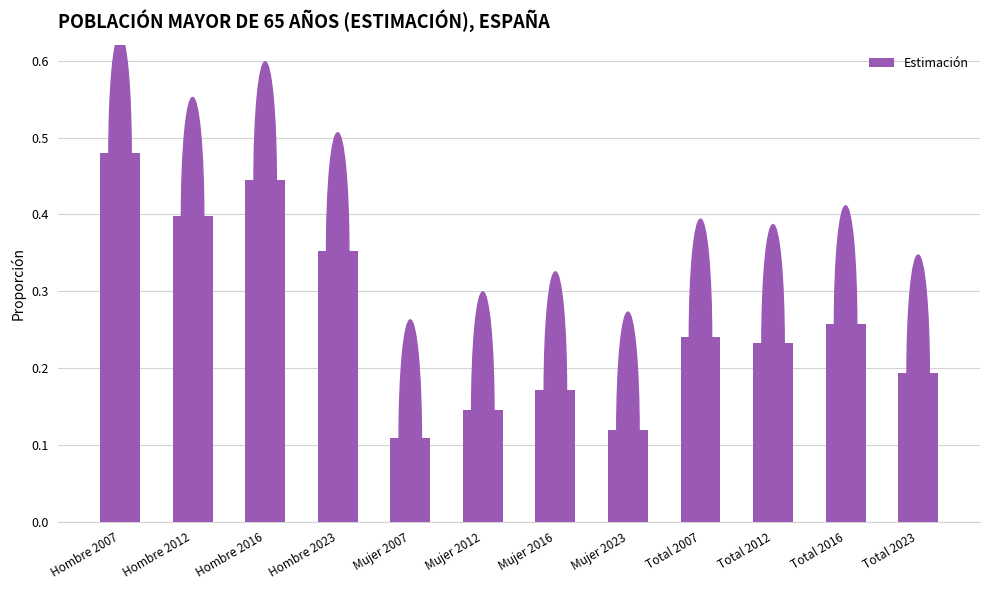

How many values are between 0 and 1?

12